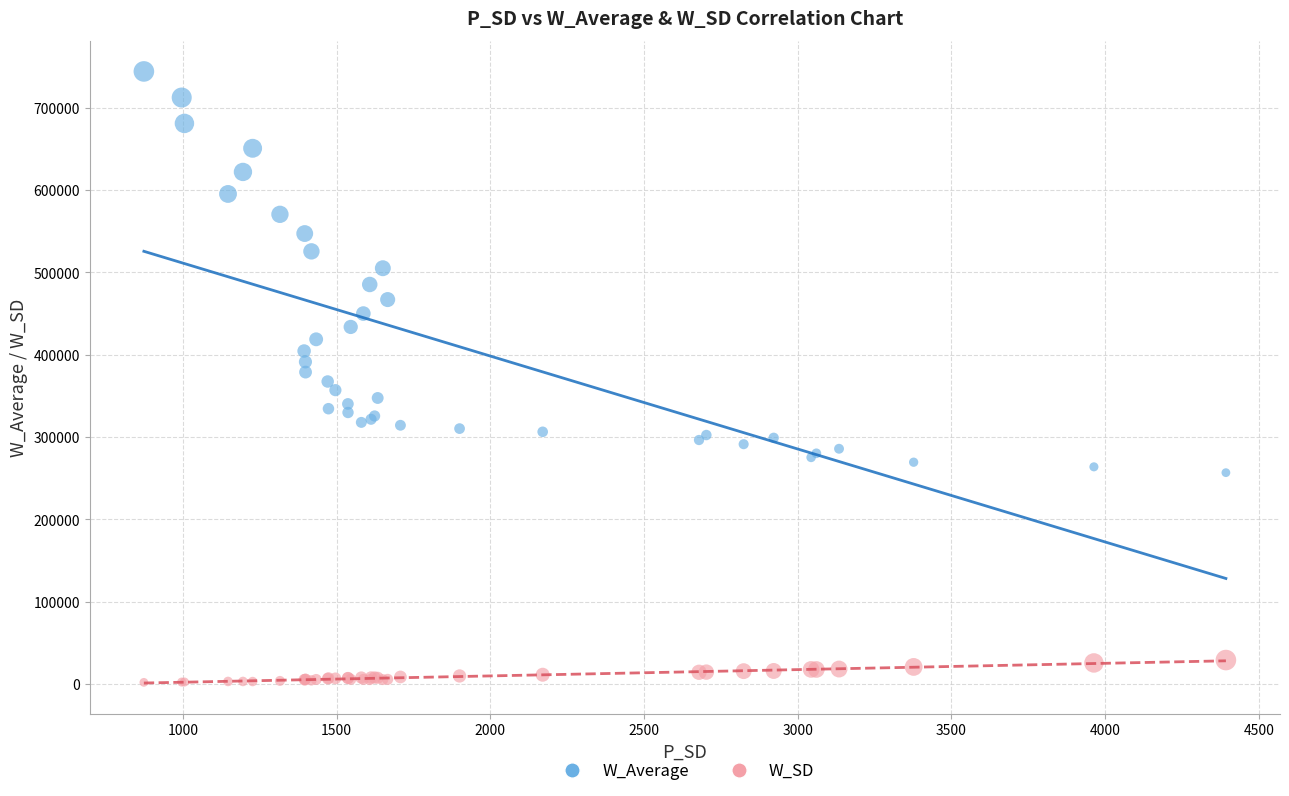

Which series reaches the minimum Y coordinate?

W_SD